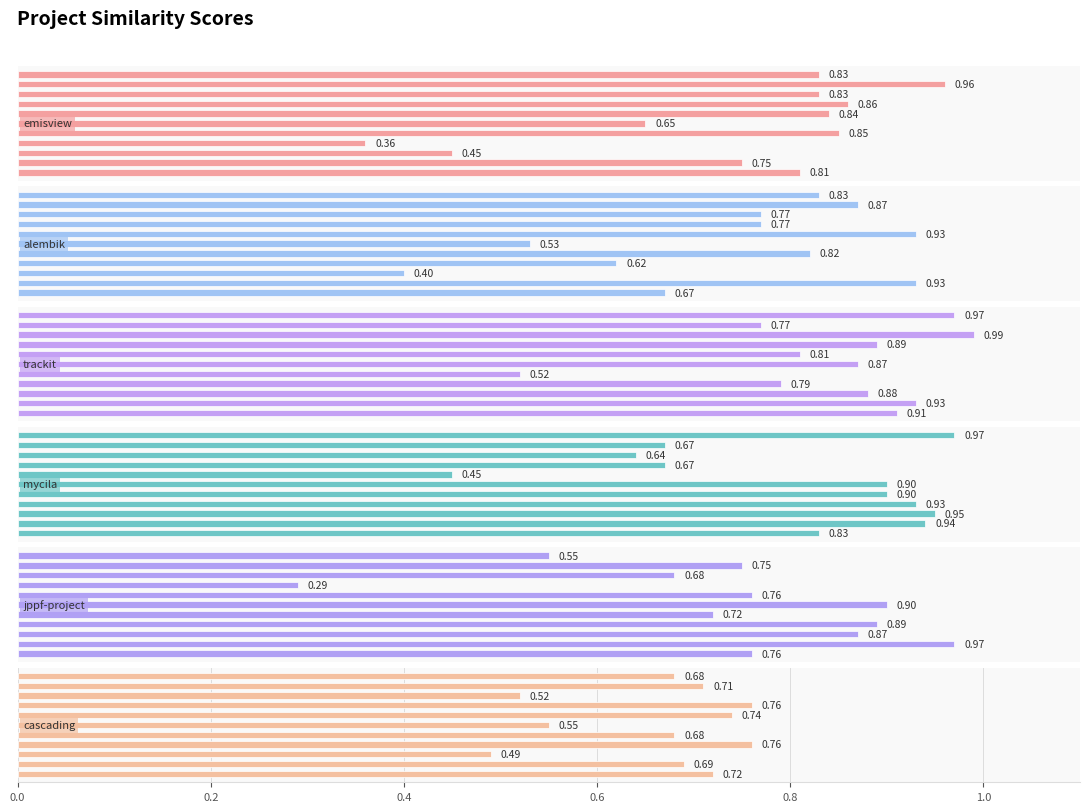

What is the difference between the highest and lowest values at 1.0?

0.4